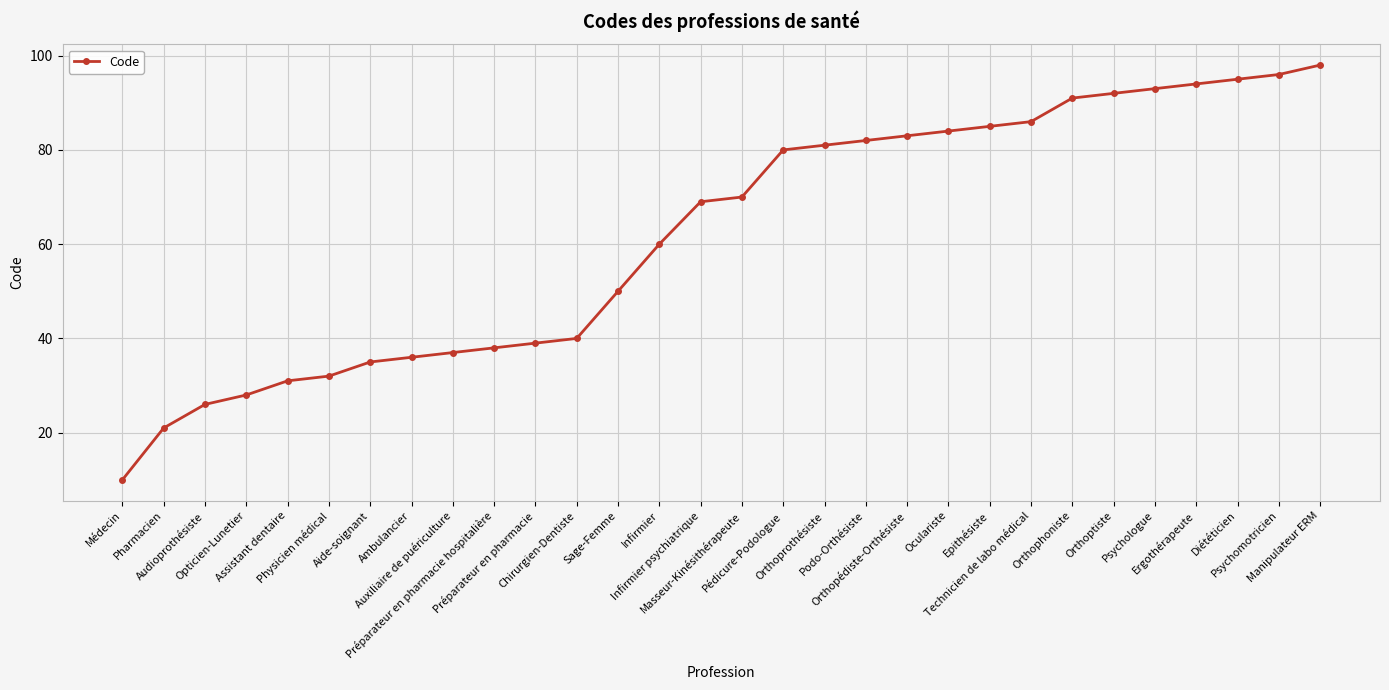

List the labels in order of value, largest first.

Manipulateur ERM, Psychomotricien, Diététicien, Ergothérapeute, Psychologue, Orthoptiste, Orthophoniste, Technicien de labo médical, Epithésiste, Oculariste, Orthopédiste-Orthésiste, Podo-Orthésiste, Orthoprothésiste, Pédicure-Podologue, Masseur-Kinésithérapeute, Infirmier psychiatrique, Infirmier, Sage-Femme, Chirurgien-Dentiste, Préparateur en pharmacie, Préparateur en pharmacie hospitalière, Auxiliaire de puériculture, Ambulancier, Aide-soignant, Physicien médical, Assistant dentaire, Opticien-Lunetier, Audioprothésiste, Pharmacien, Médecin